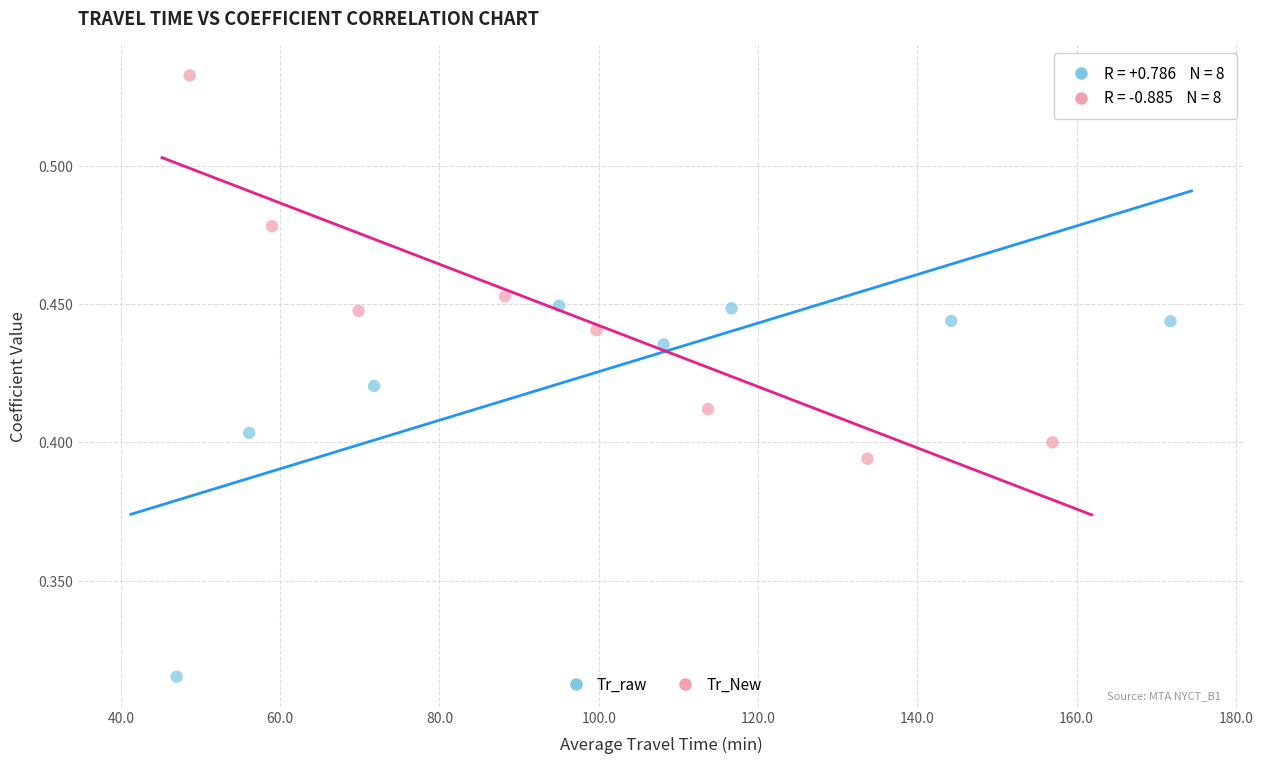

Which series reaches the minimum Y coordinate?

Tr_raw